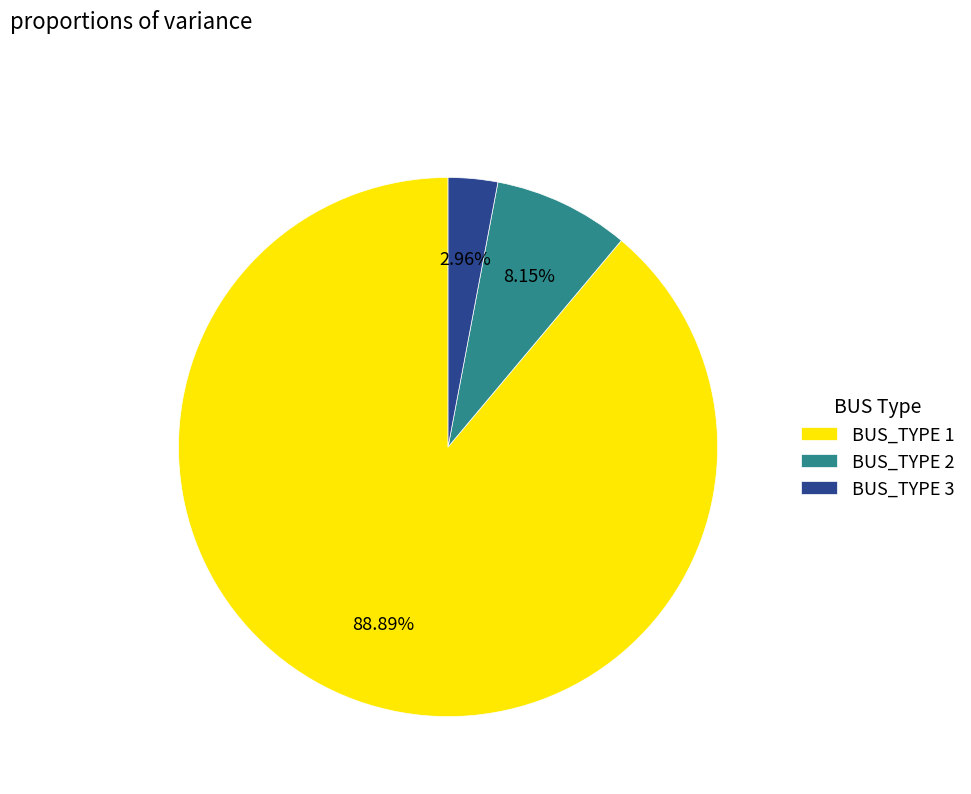

Between BUS_TYPE 3 and BUS_TYPE 2, which is larger?

BUS_TYPE 2